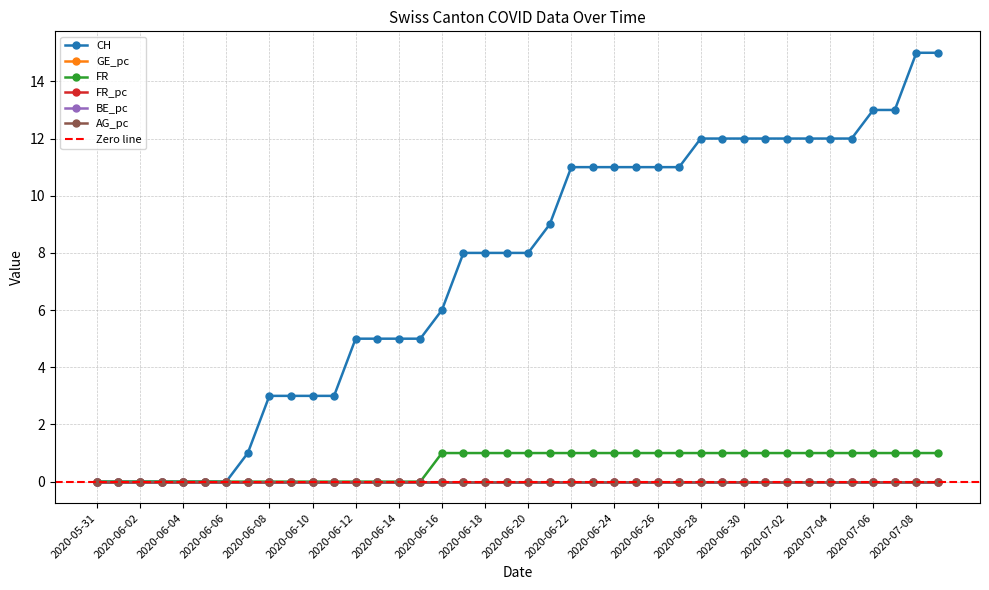

What is the total value across all series at 2020-07-06?

14.0